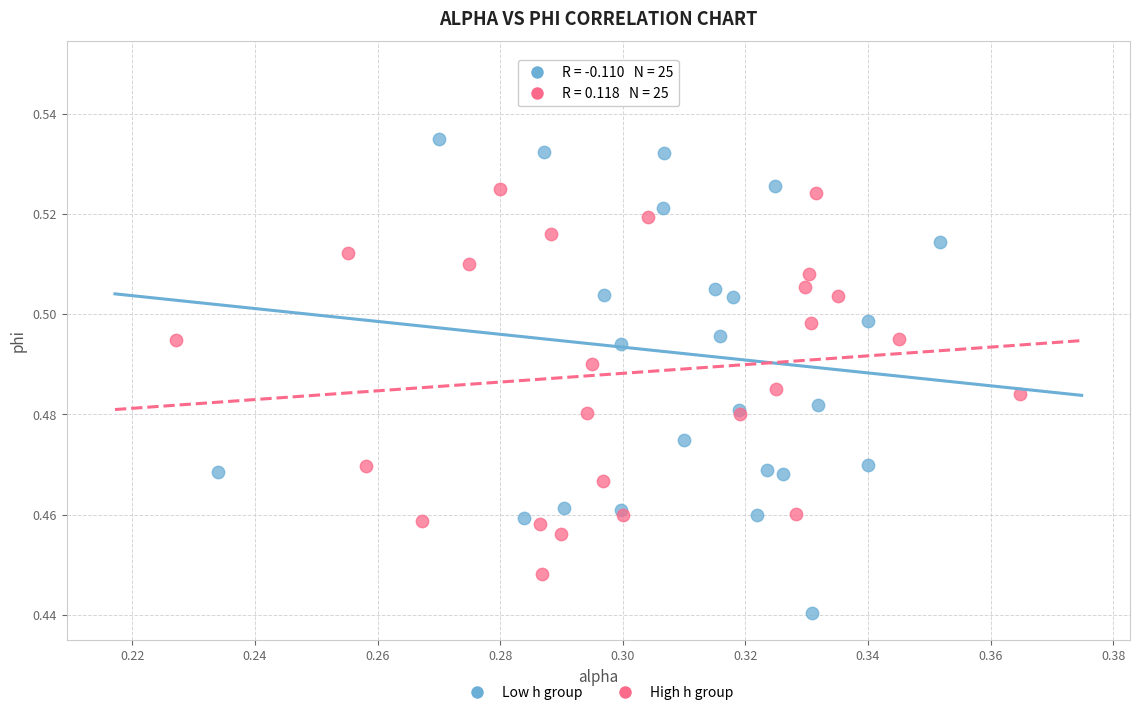

Which series reaches the maximum Y coordinate?

Low h group